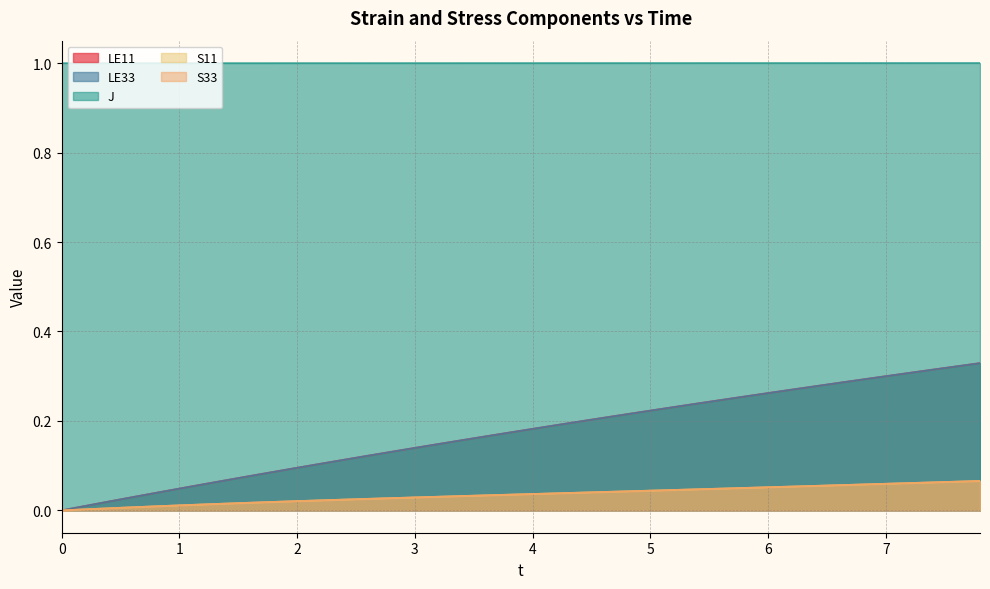

True or false: S11 and t intersect in this chart.

False